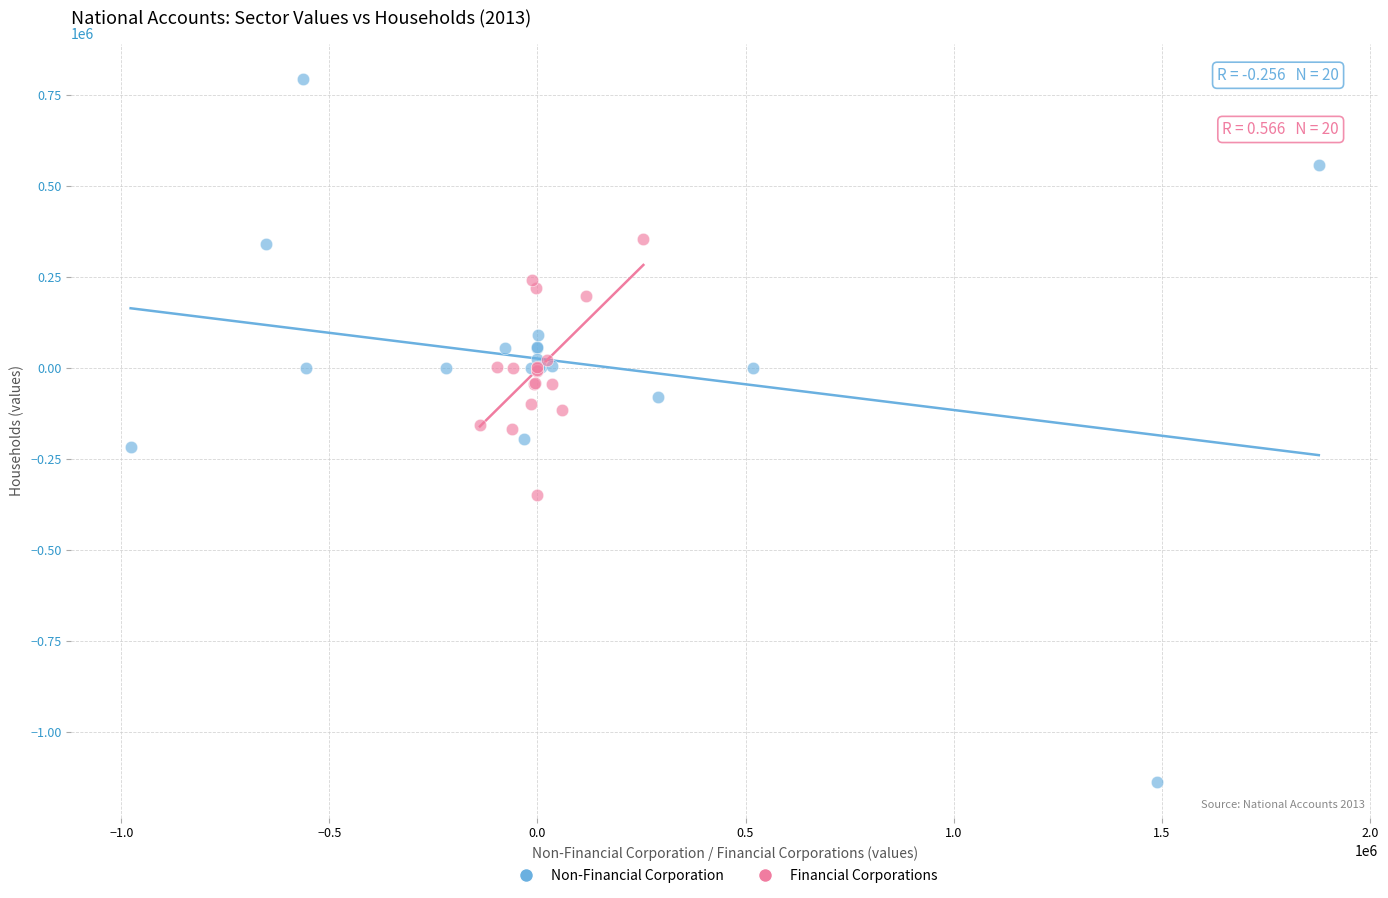

Which series reaches the minimum Y coordinate?

Non-Financial Corporation